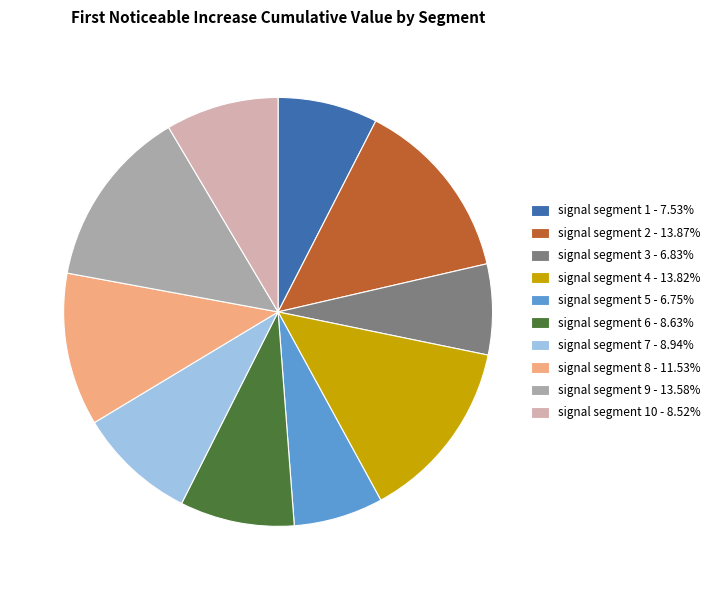

Is the sum of signal segment 3 - 6.83% and signal segment 1 - 7.53% greater than half?

No